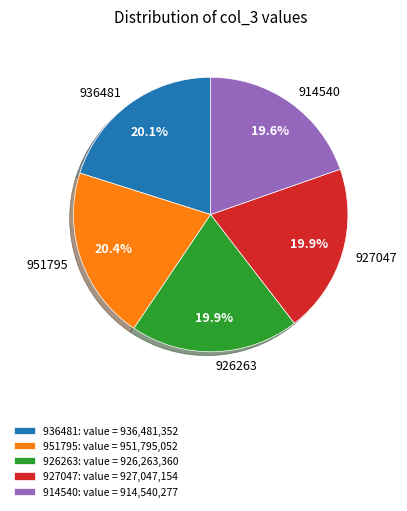

Does 927047 account for over 50% of the chart?

No